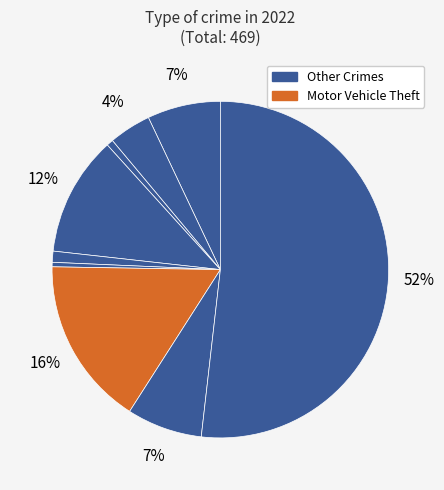

How many segments does this pie chart have?

9